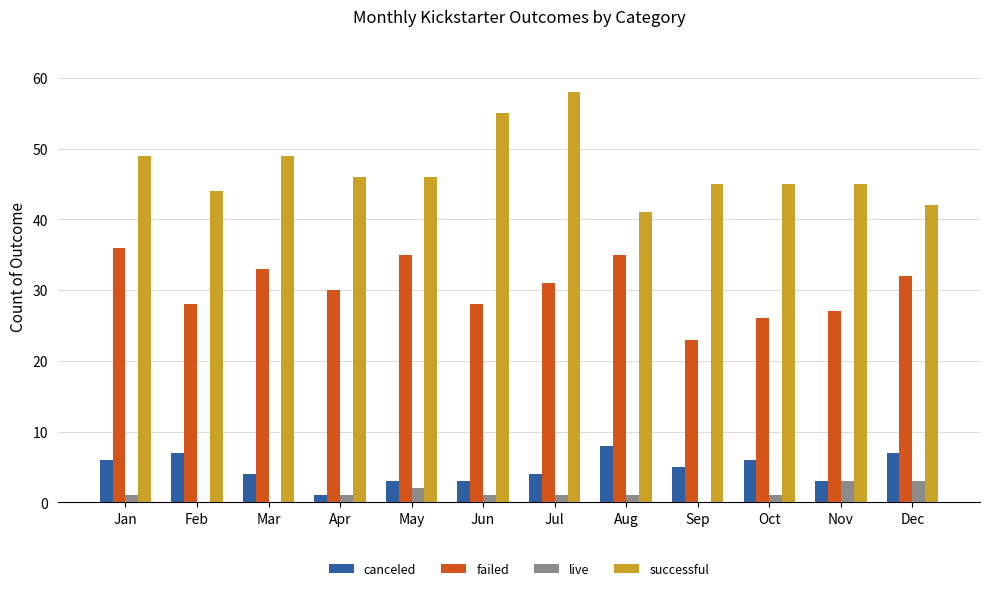

What is the maximum value shown in the chart?

58